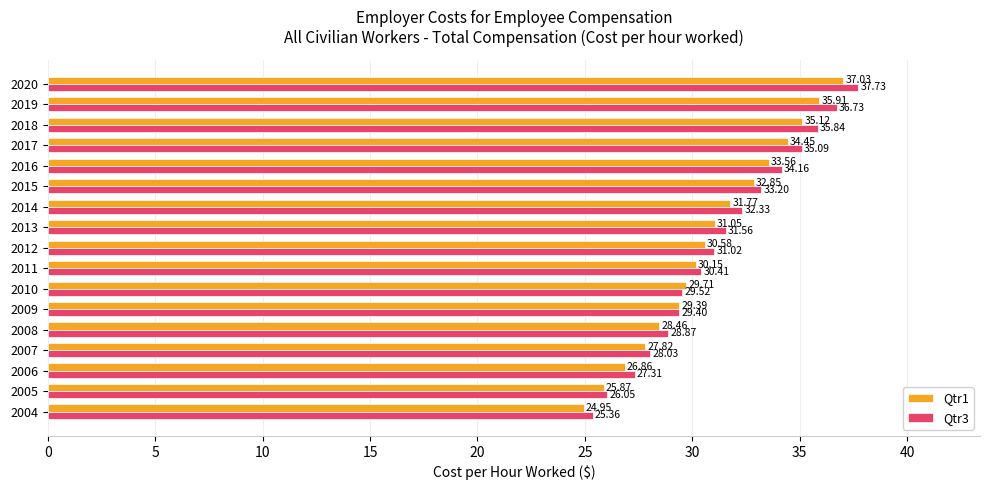

What is the difference between the second highest and minimum values in the Qtr1 series?

11.0